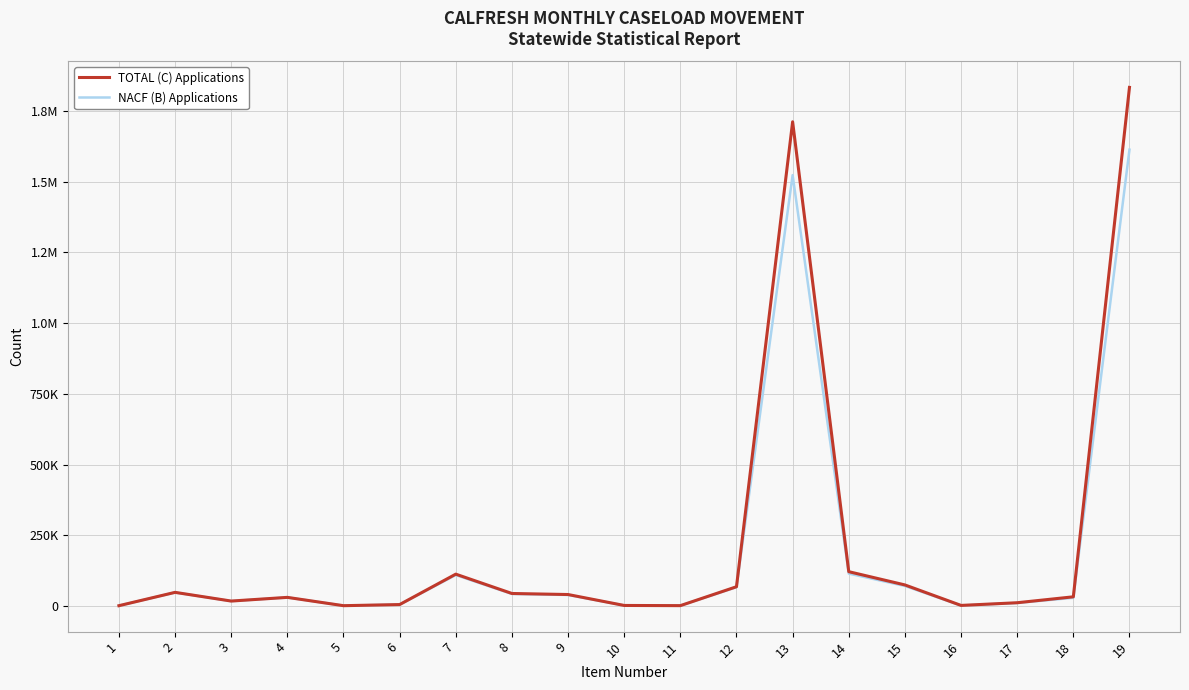

Which series has the largest total across all categories?

TOTAL (C) Applications